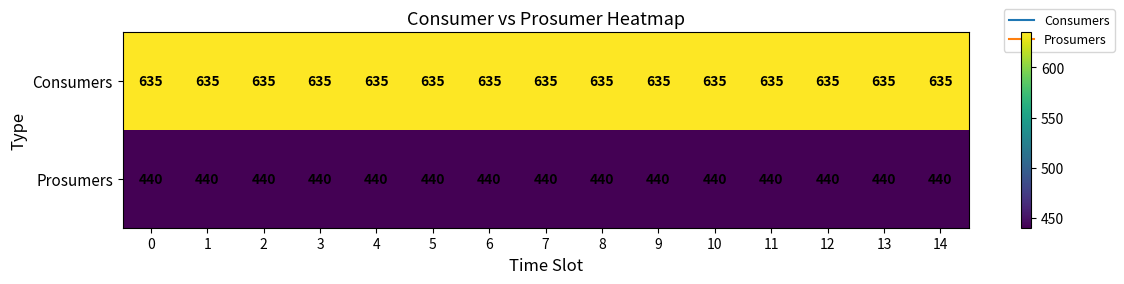

How many distinct data groups are displayed?

2